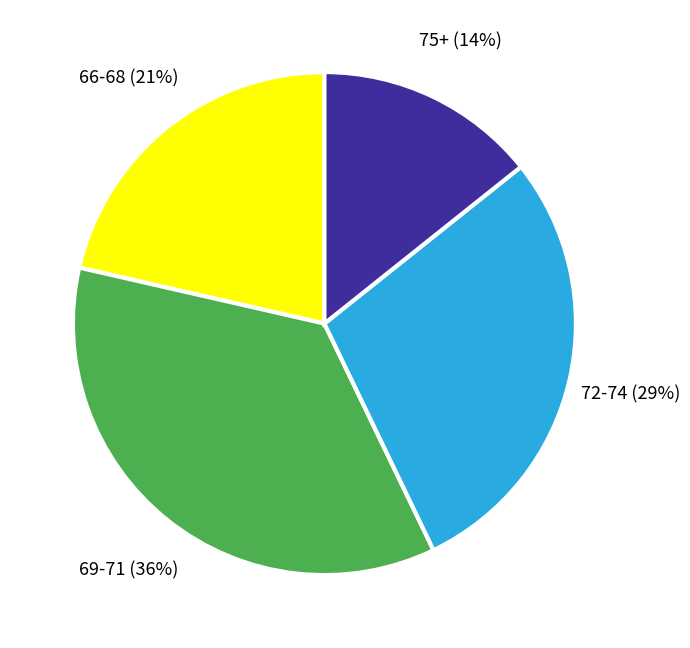

How many slices are in this pie chart?

4